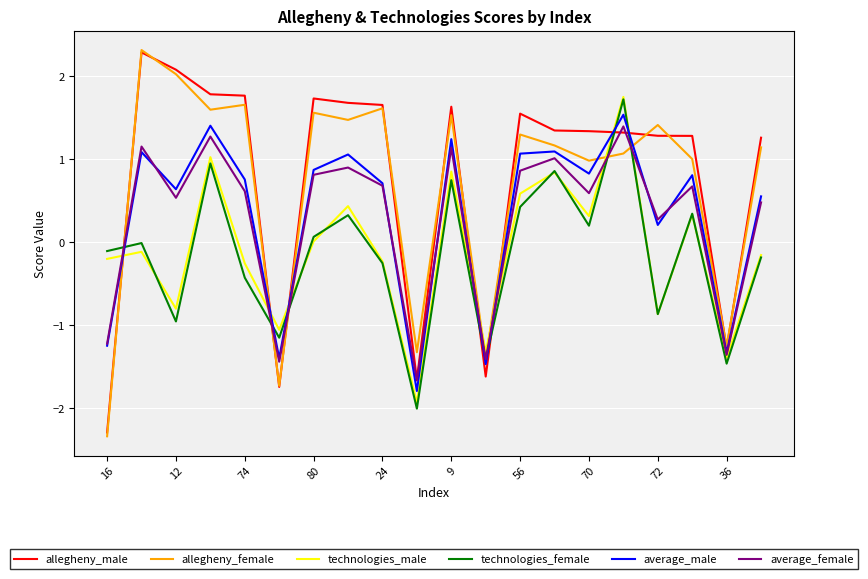

In technologies_female, how many points are lower than both neighbors (excluding endpoints)?

7